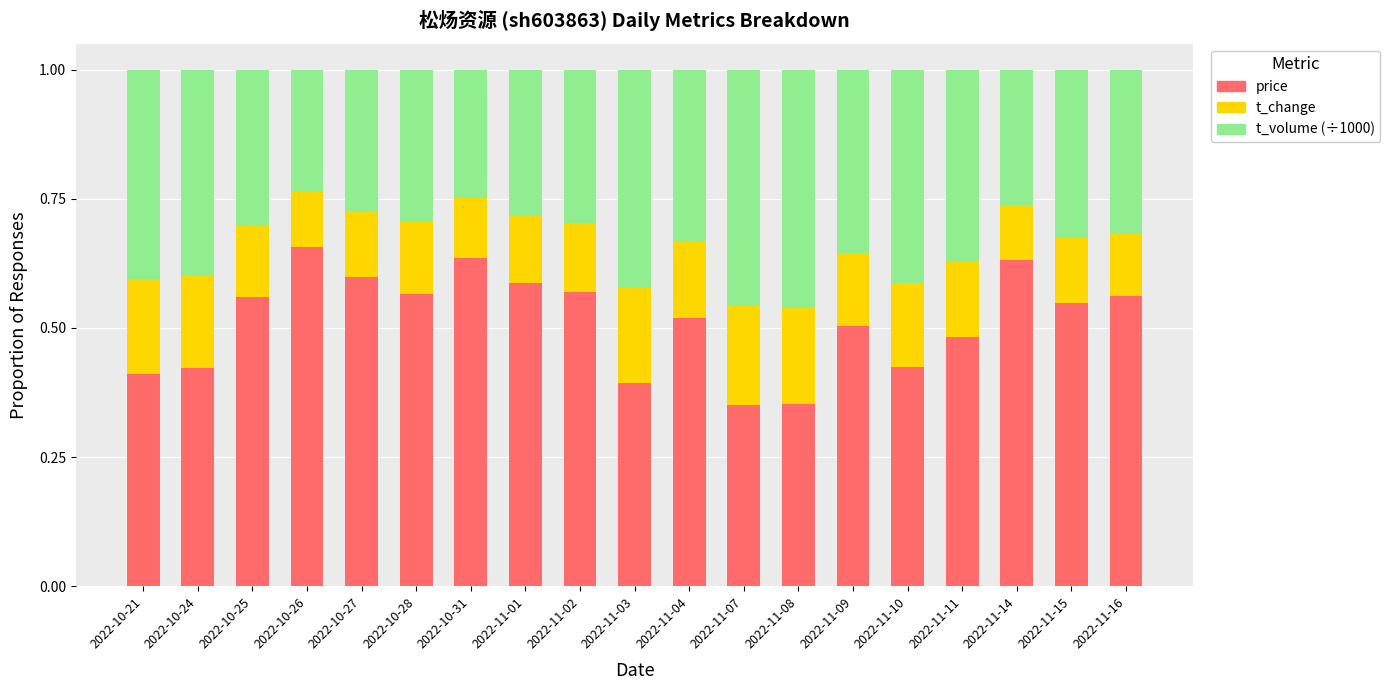

True or false: price has a value of 0.5 at 2022-11-08.

False